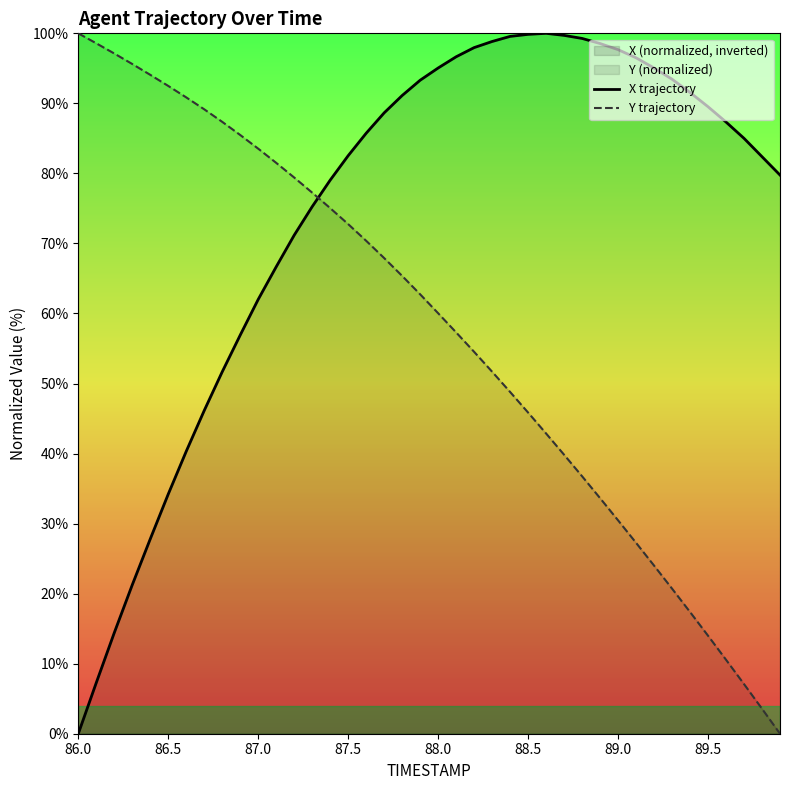

What is the total value across all series at 88.5?

145.7